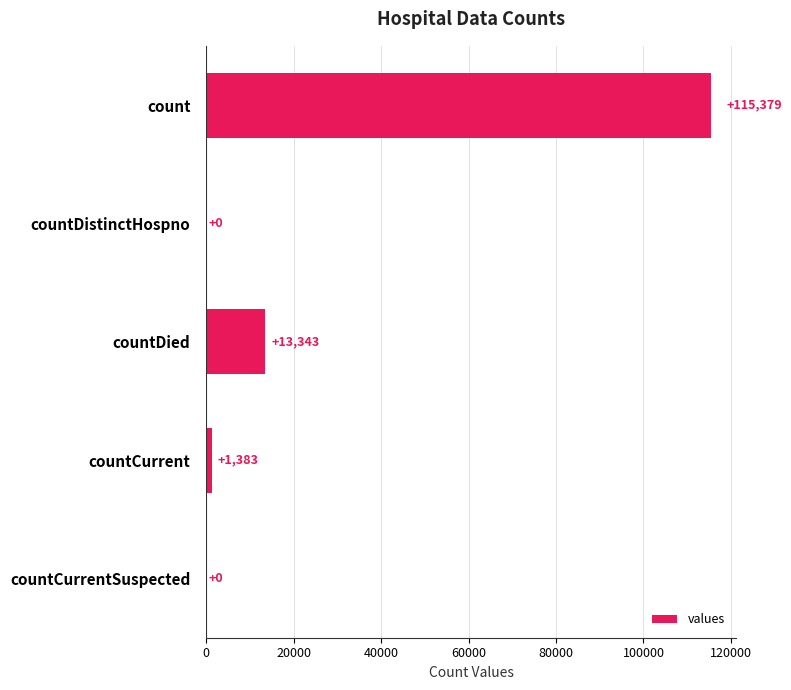

True or false: the data shows 65914 at countCurrentSuspected.

False